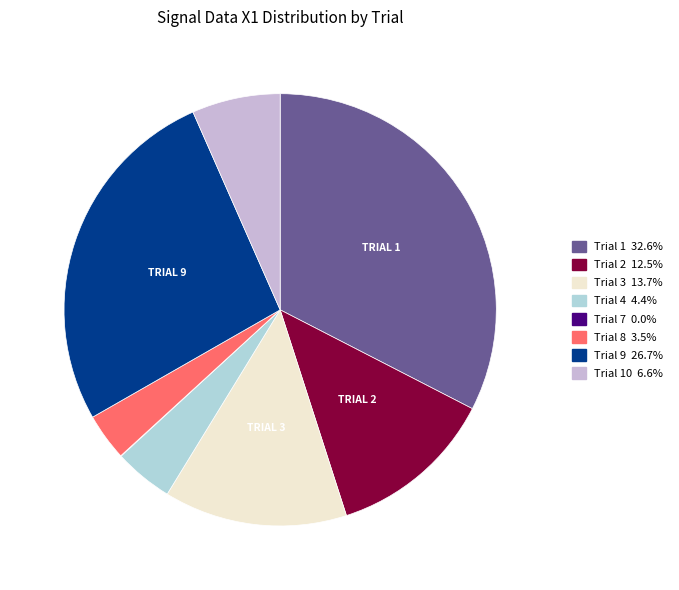

Approximately how many times larger is the value at Trial 8 3.5% compared to Trial 10 6.6%?

0.5